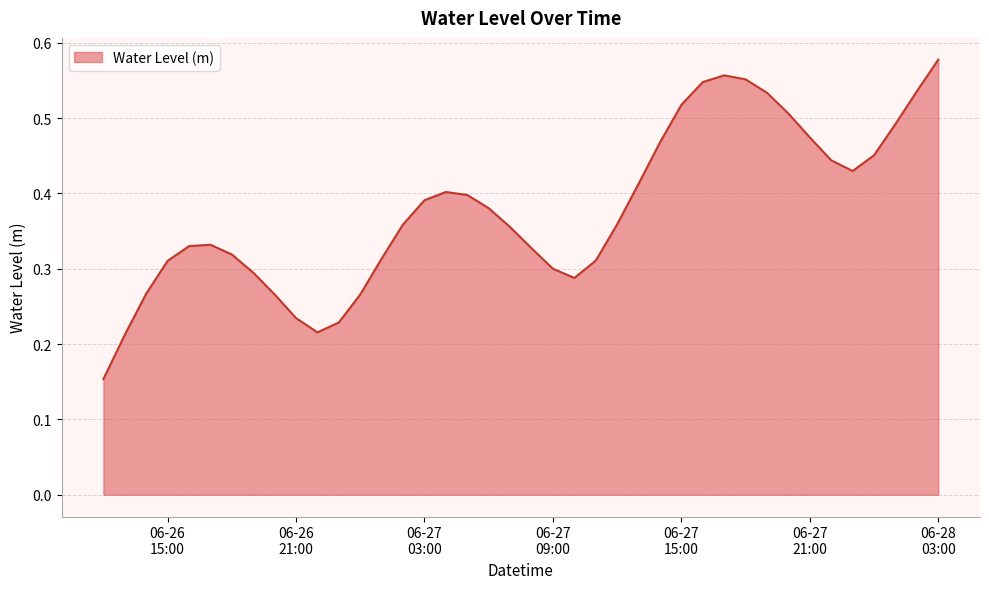

Where is the first local minimum?

2024-06-26 22:00:00